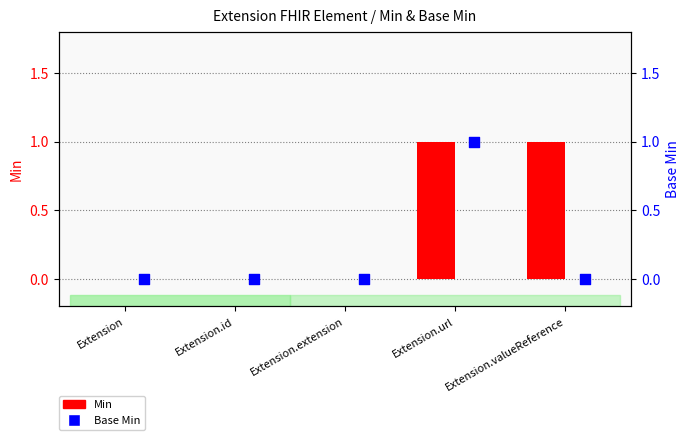

Which series has the largest Y range (max minus min)?

Min